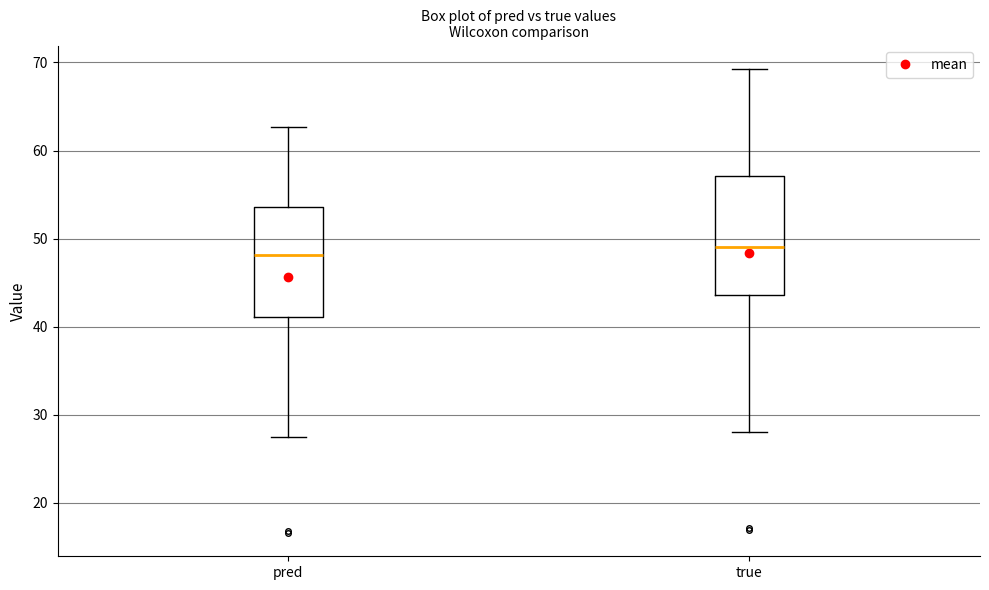

Where is the lower edge of the box for pred on the y-axis? The values are not printed on the chart, so give them approximately, as read against the axis.

41